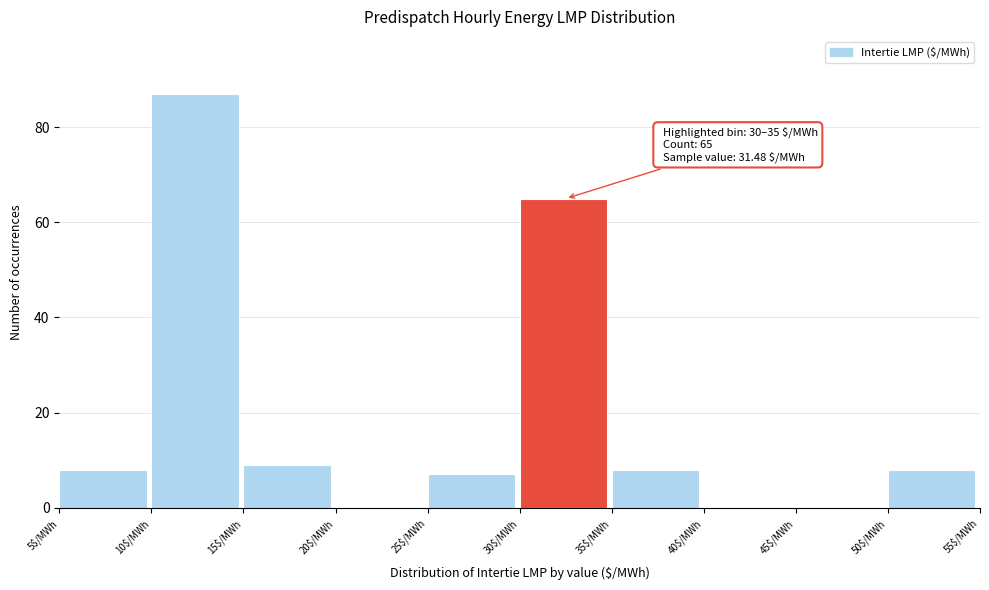

Over which range of the x-axis is the bar tallest?

10 to 15